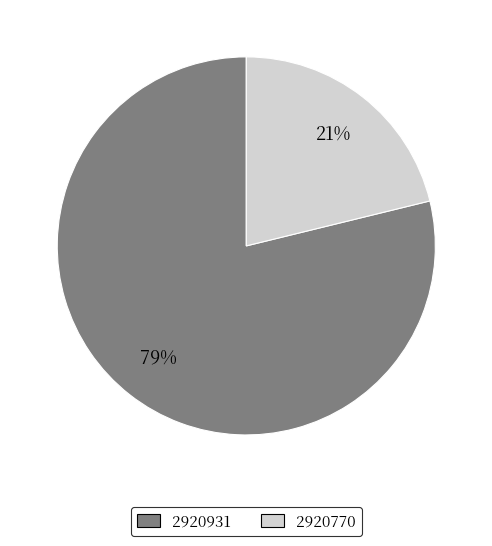

To the nearest percent, what is the difference between the 2920931 and 2920770 slice percentages?

58%